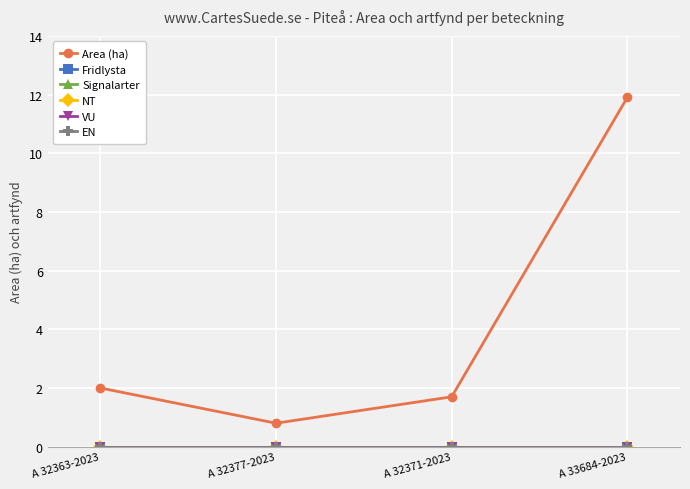

Which category has the lowest value across all series?

A 32363-2023